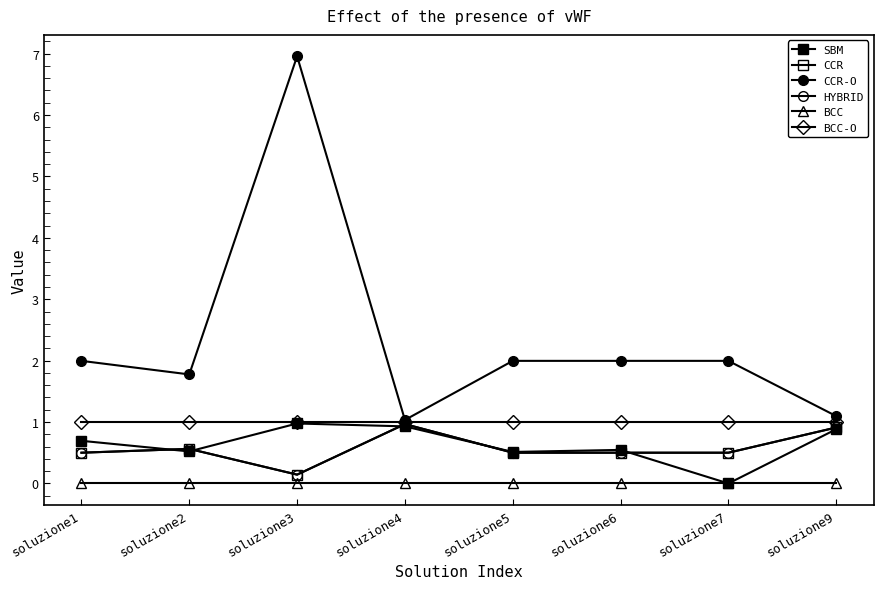

At how many categories does at least one series exceed 1?

8